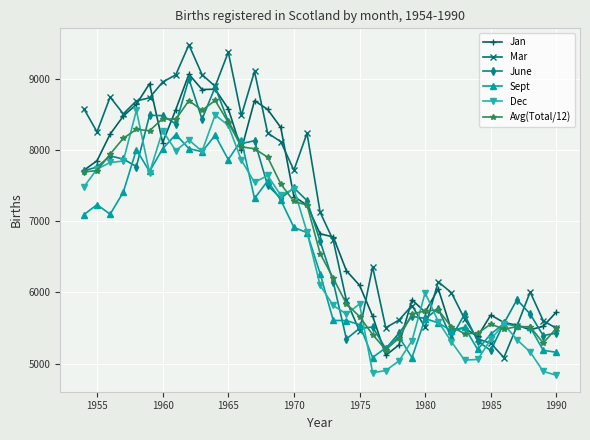

At how many categories does at least one series exceed 6620?

20